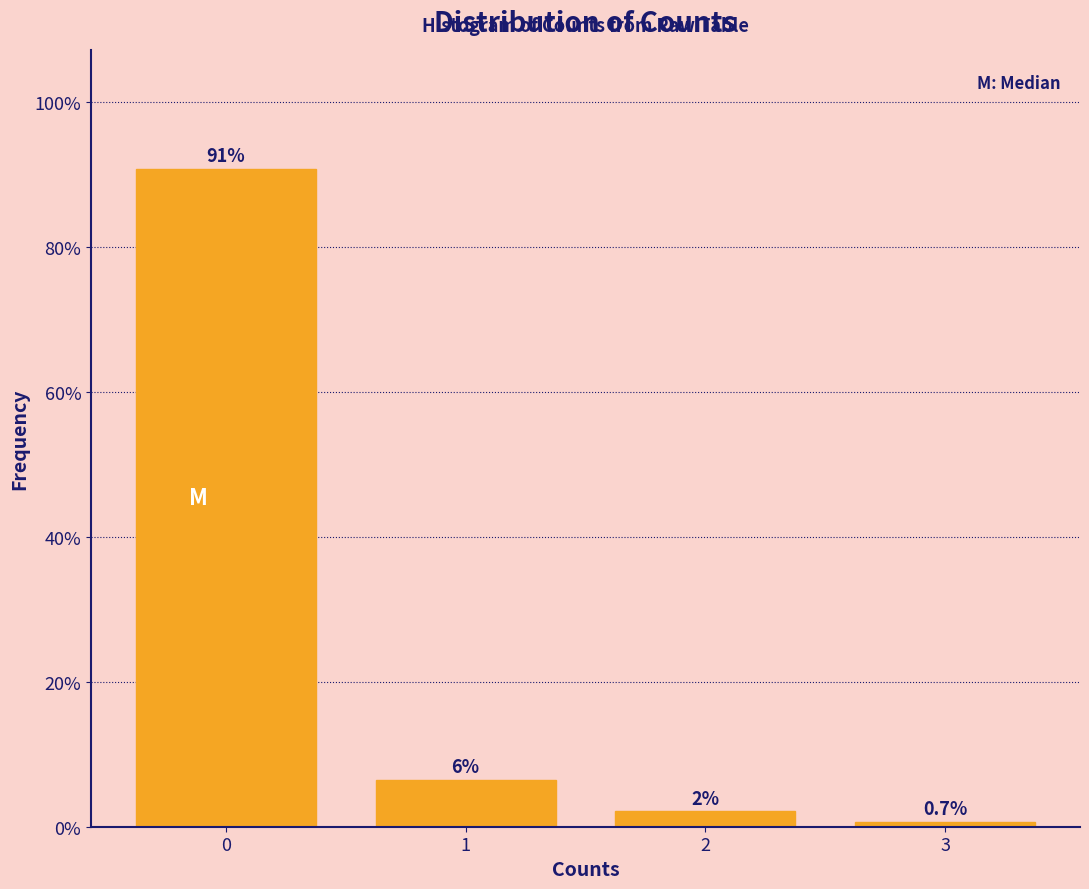

Which range on the x-axis has the tallest bar?

-0.5 to 0.5